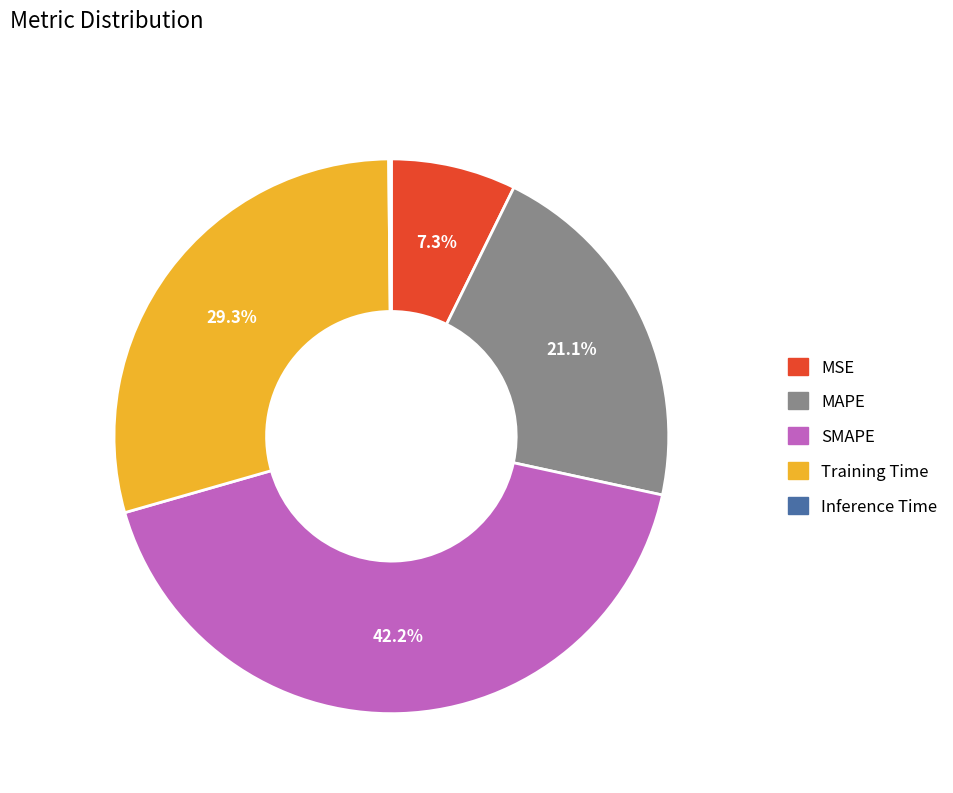

Is it true that MAPE is 11% of the pie?

False